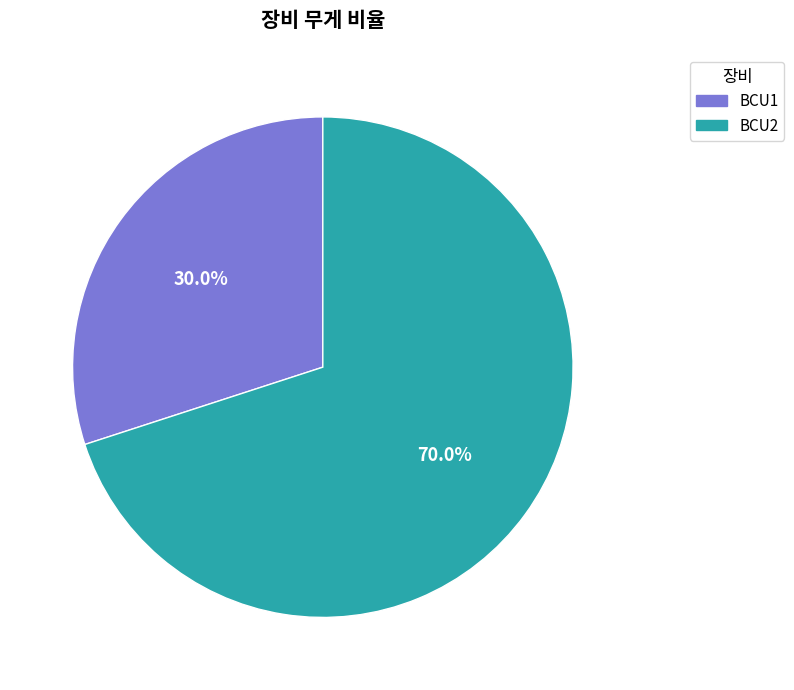

What percentage is the BCU2 slice, to the nearest percent?

70%